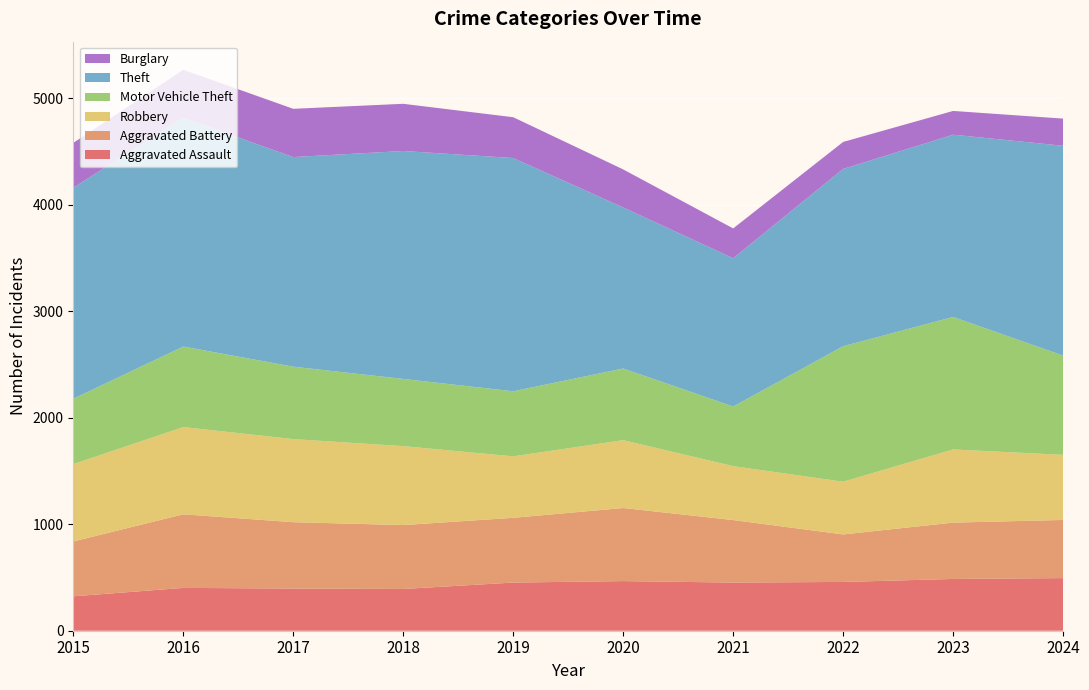

Reading left to right, extract all data points from this chart.

Aggravated Assault: 323	402	396	392	452	466	452	458	486	494
Aggravated Battery: 515	691	623	600	608	686	587	446	529	546
Robbery: 726	819	780	741	577	637	506	495	687	611
Motor Vehicle Theft: 614	756	680	631	611	673	560	1272	1244	932
Theft: 1981	2148	1968	2140	2190	1512	1392	1665	1711	1970
Burglary: 421	451	453	443	383	357	280	253	223	255